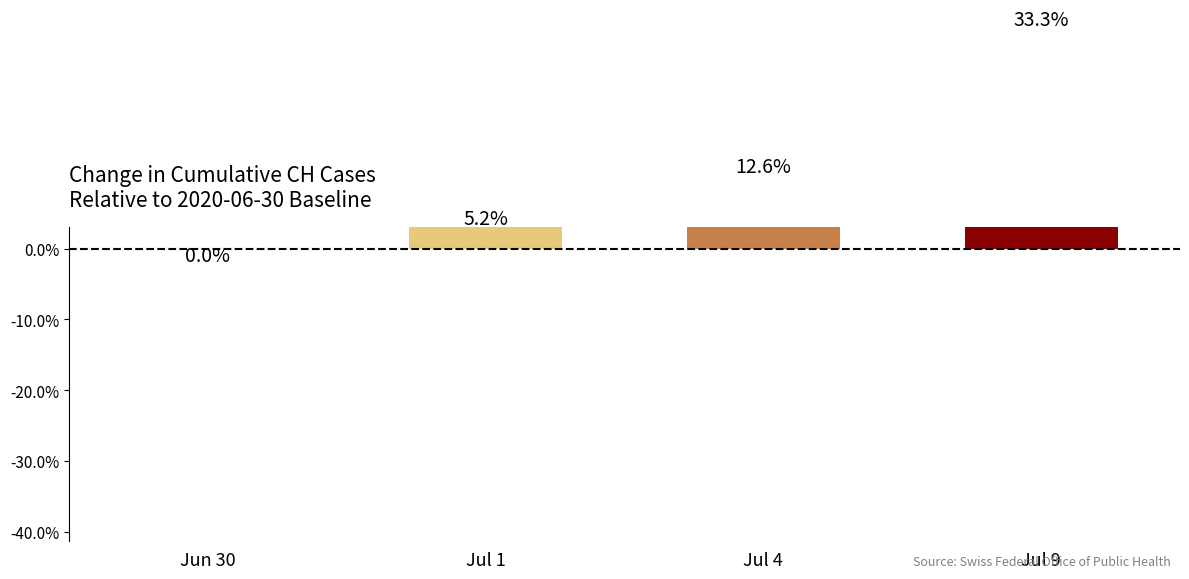

Reading left to right, what are all the values shown in this chart?

Jun 30=0.0	Jul 1=5.2	Jul 4=12.6	Jul 9=33.3